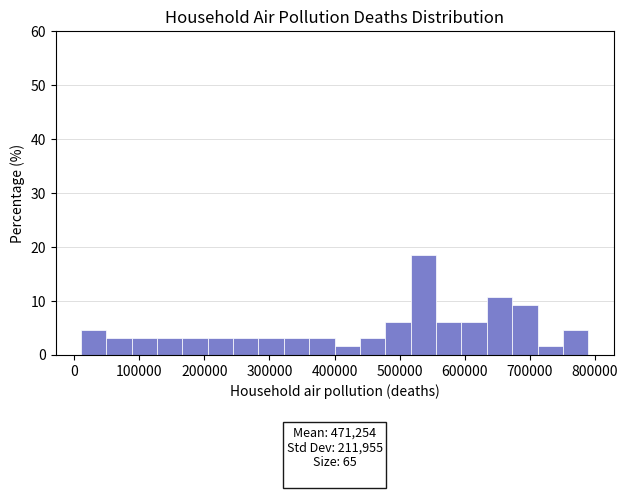

Around what value on the x-axis is the tallest bar? Give the approximate position of its centre, as read against the axis.

540000